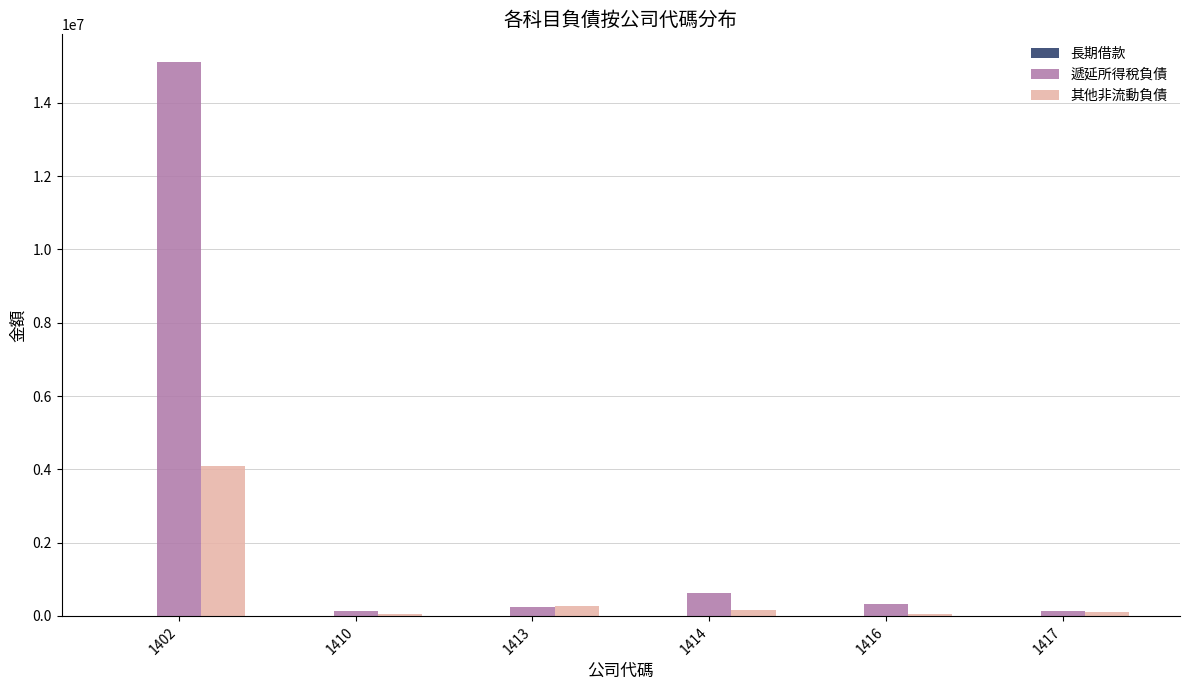

The value of 遞延所得稅負債 at 1416 is 325396. True or false?

True